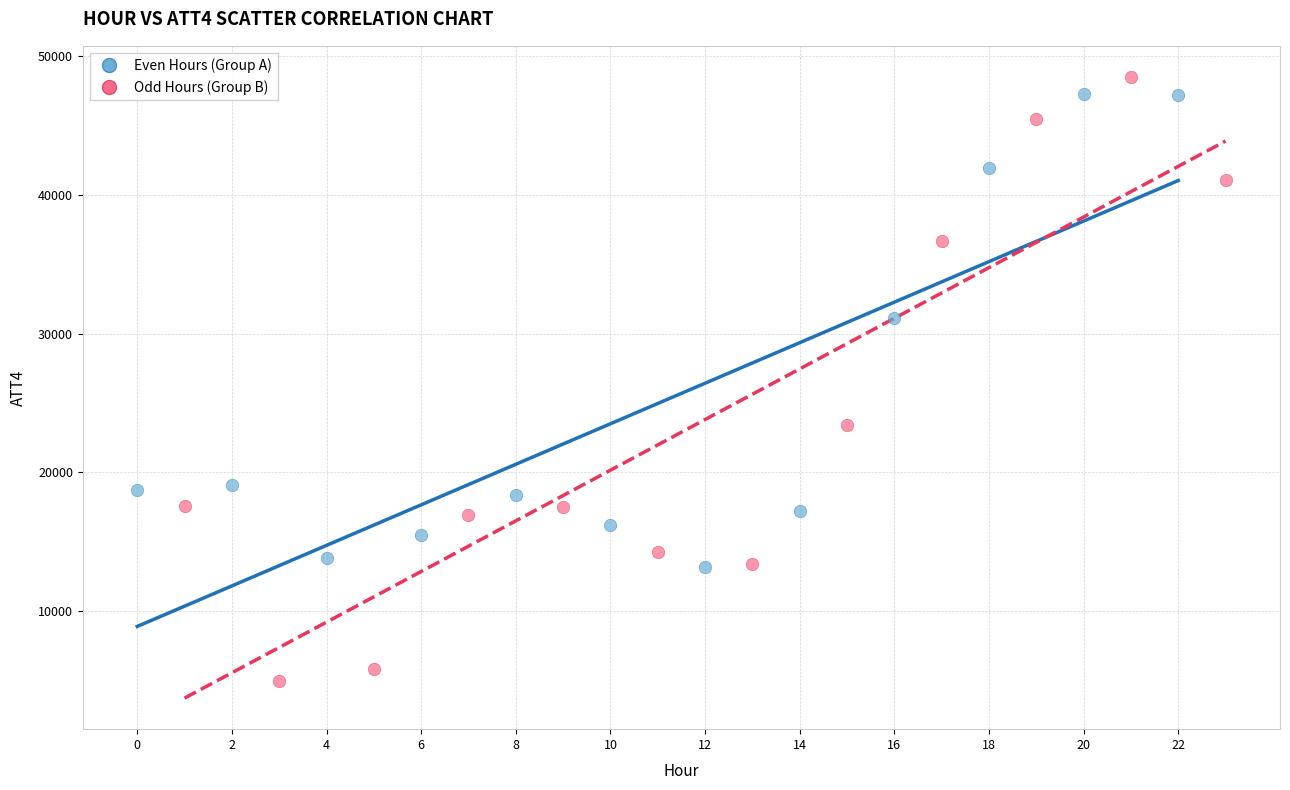

Which series reaches the minimum Y coordinate?

Odd Hours (Group B)